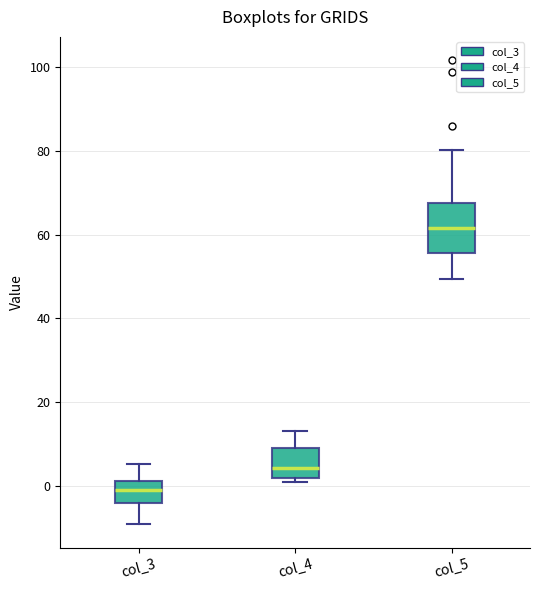

Where is the lower edge of the box for col_4 on the y-axis? The values are not printed on the chart, so give them approximately, as read against the axis.

2